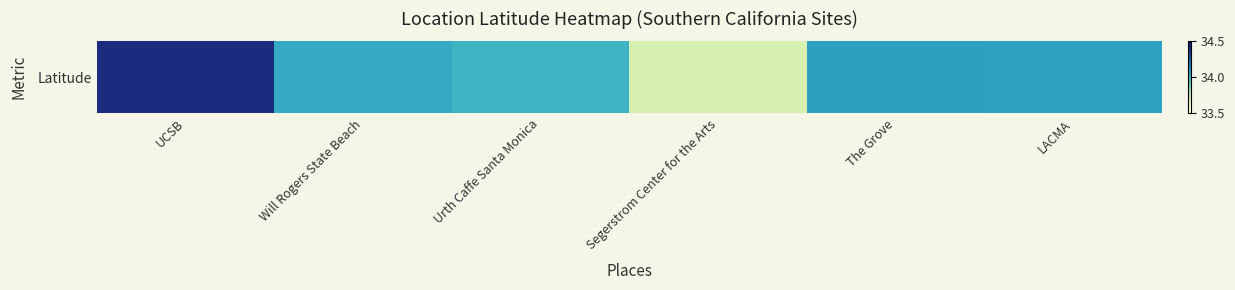

What is the difference between the maximum and second lowest values?

0.4